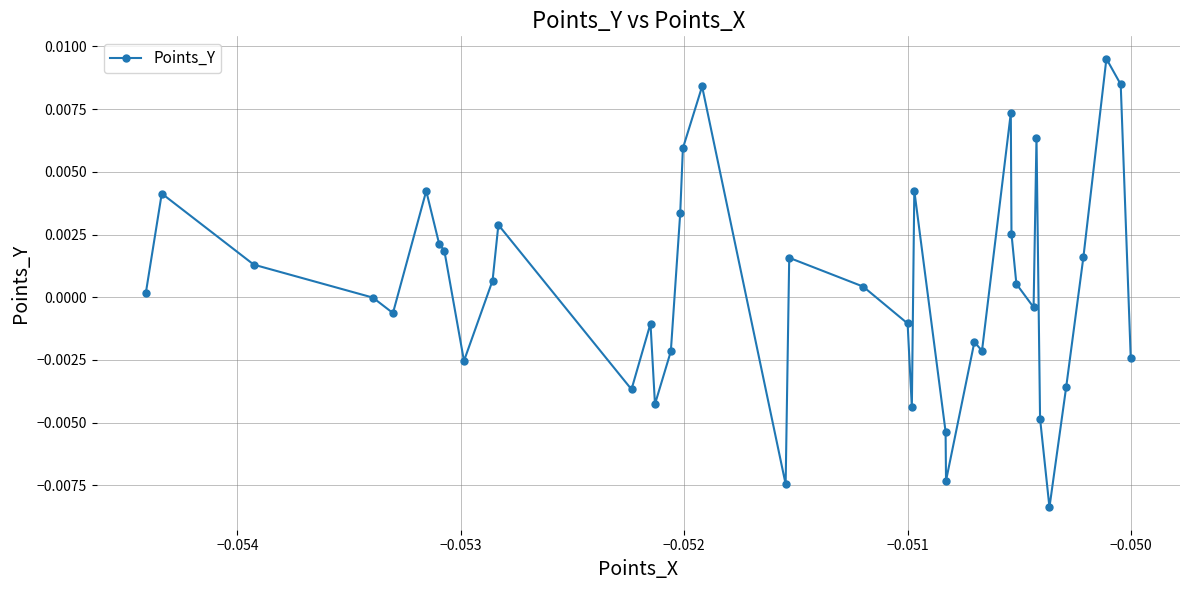

True or false: the data has more than 1 interior local peaks.

True